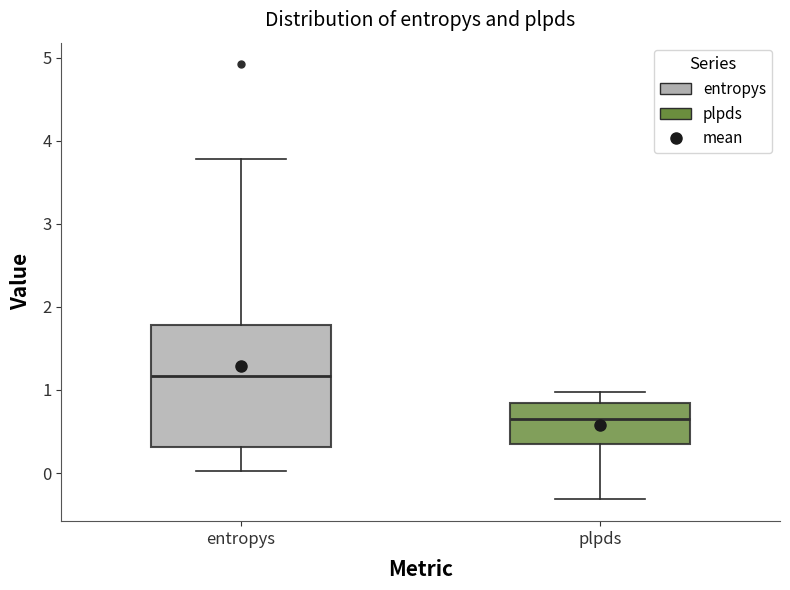

Reading left to right, read every box against the y-axis: the position of its median line, the range the box covers, and the ends of its whiskers. The values are not printed on the chart, so give them approximately, as read against the axis.

entropys: median 1.2, box 0.3 to 1.8, whiskers 0.0 to 3.8
plpds: median 0.7, box 0.3 to 0.8, whiskers -0.3 to 1.0